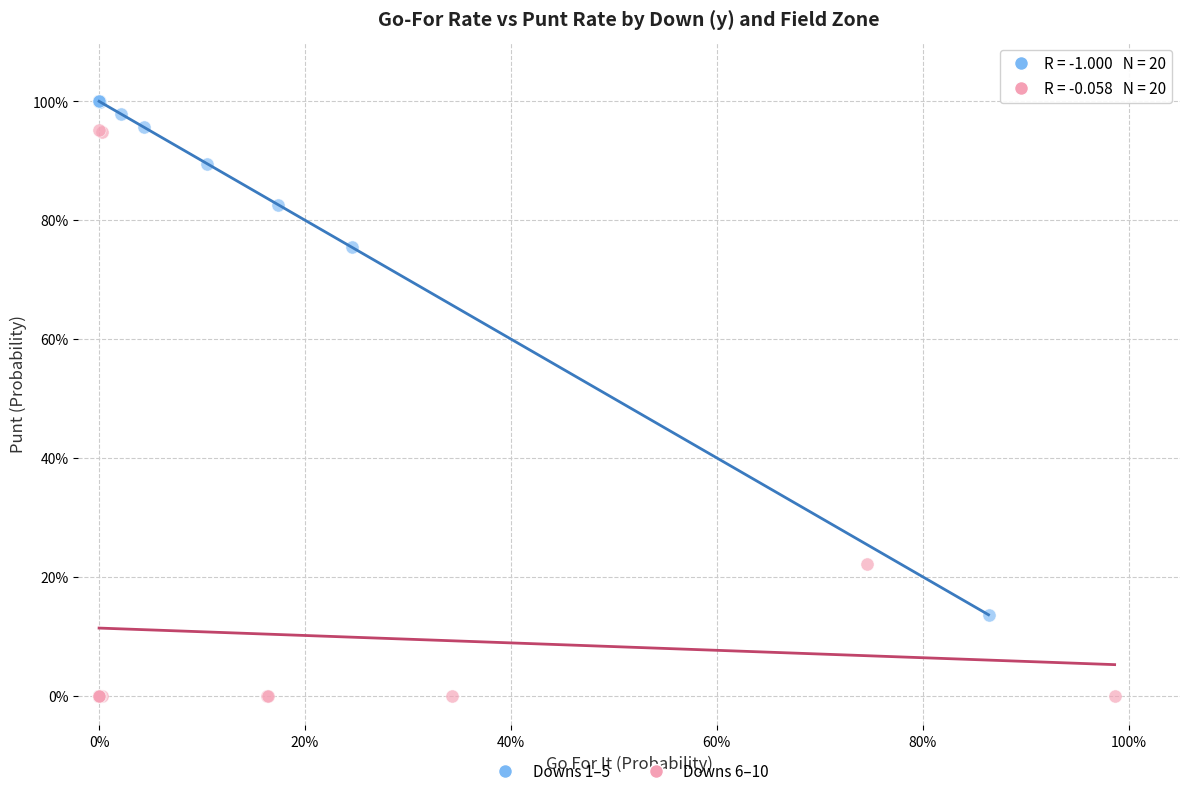

Which series reaches the maximum Y coordinate?

Downs 1–5